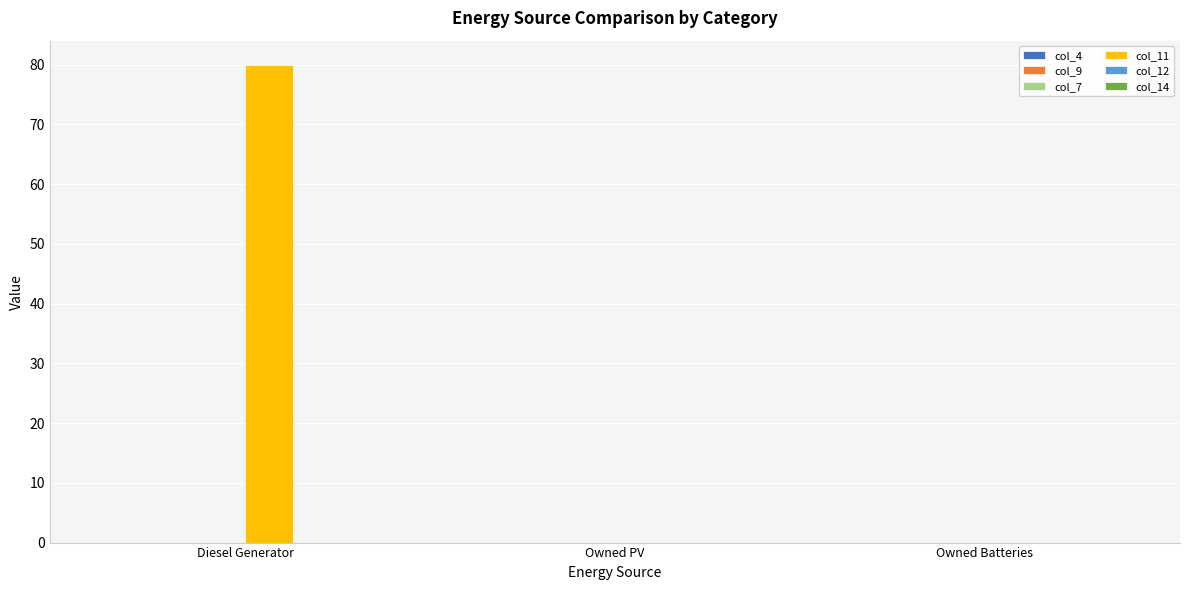

At which category does the chart reach its peak across all series?

Diesel Generator